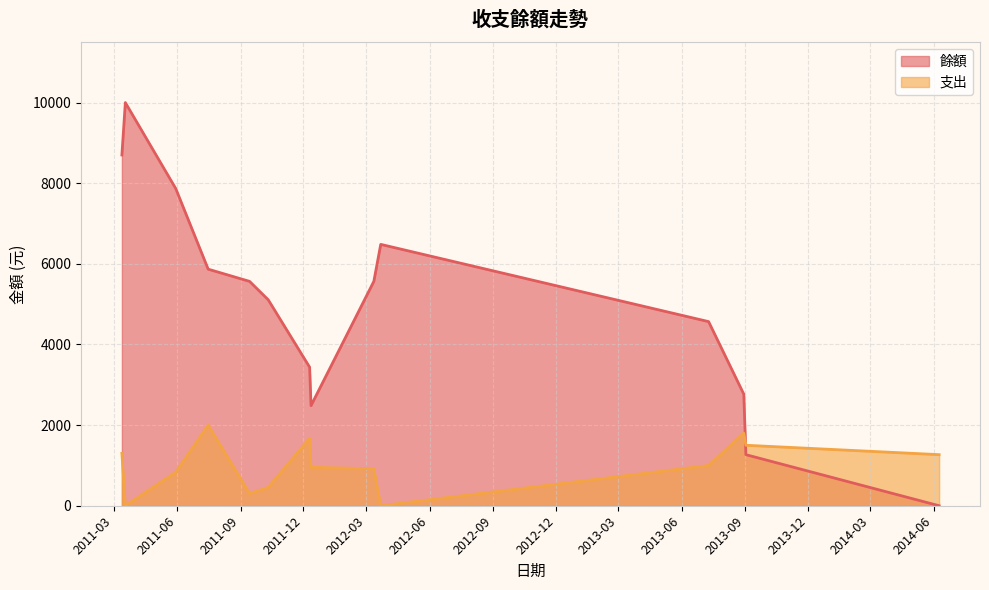

What is the sum of all 支出 values?

14000